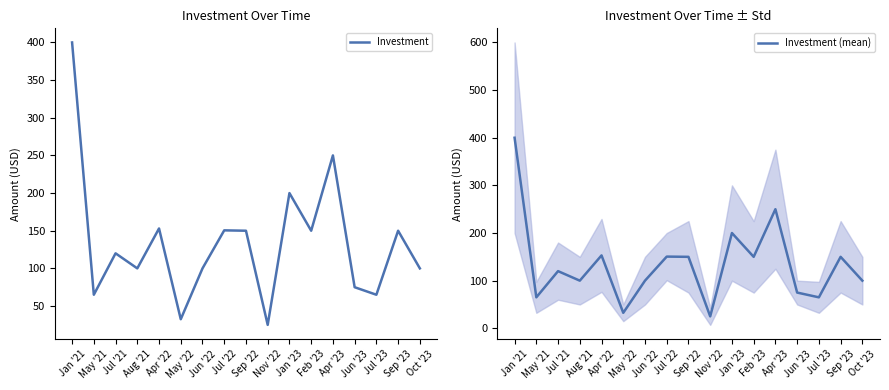

Is it true that Investment equals 150.0 at Feb '23?

True